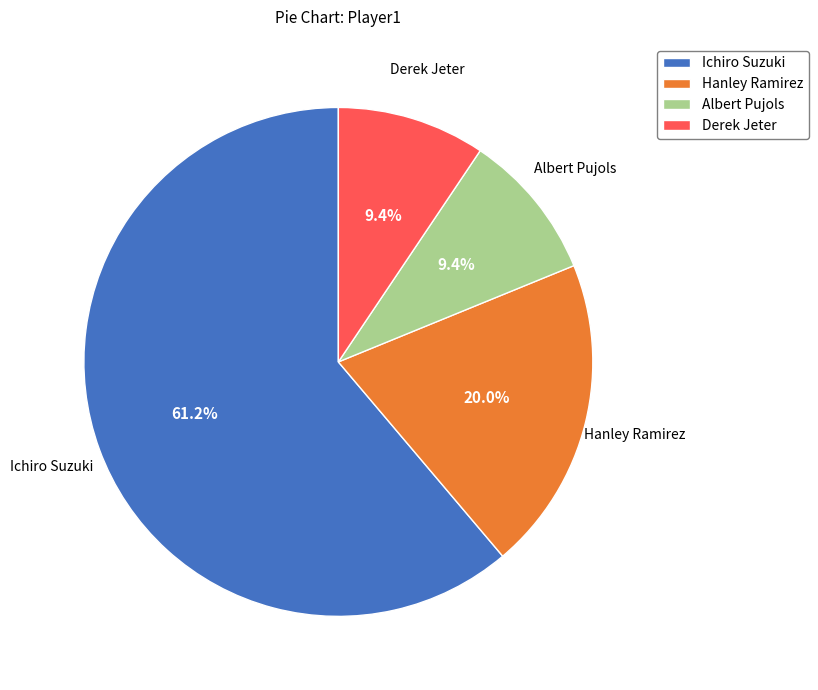

To the nearest percent, what is the difference between the Hanley Ramirez and Albert Pujols slice percentages?

11%